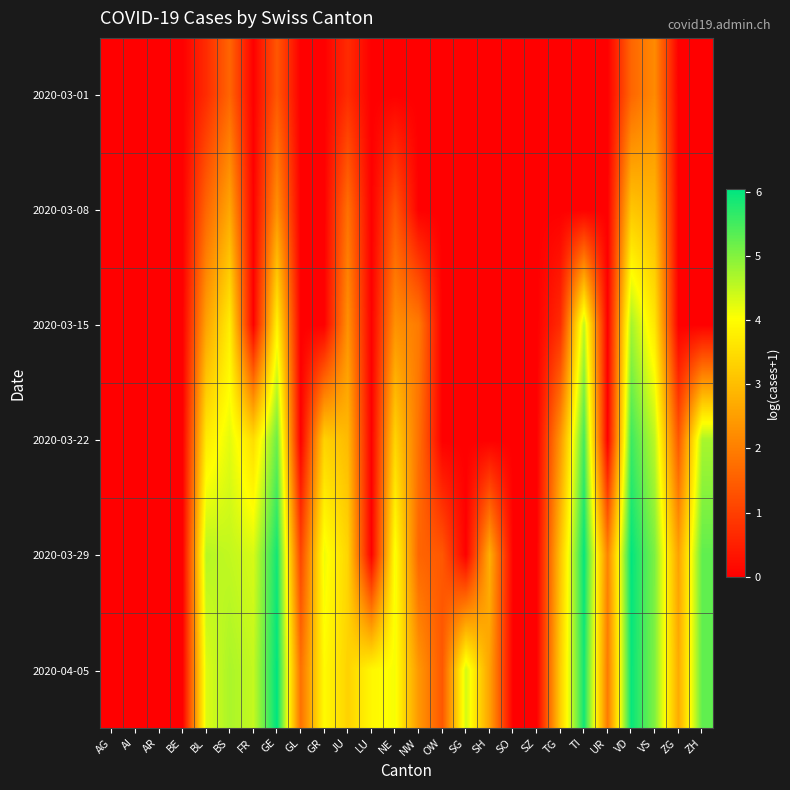

At SZ, list the series in order from smallest to largest.

2020-03-01, 2020-03-08, 2020-03-15, 2020-03-22, 2020-03-29, 2020-04-05